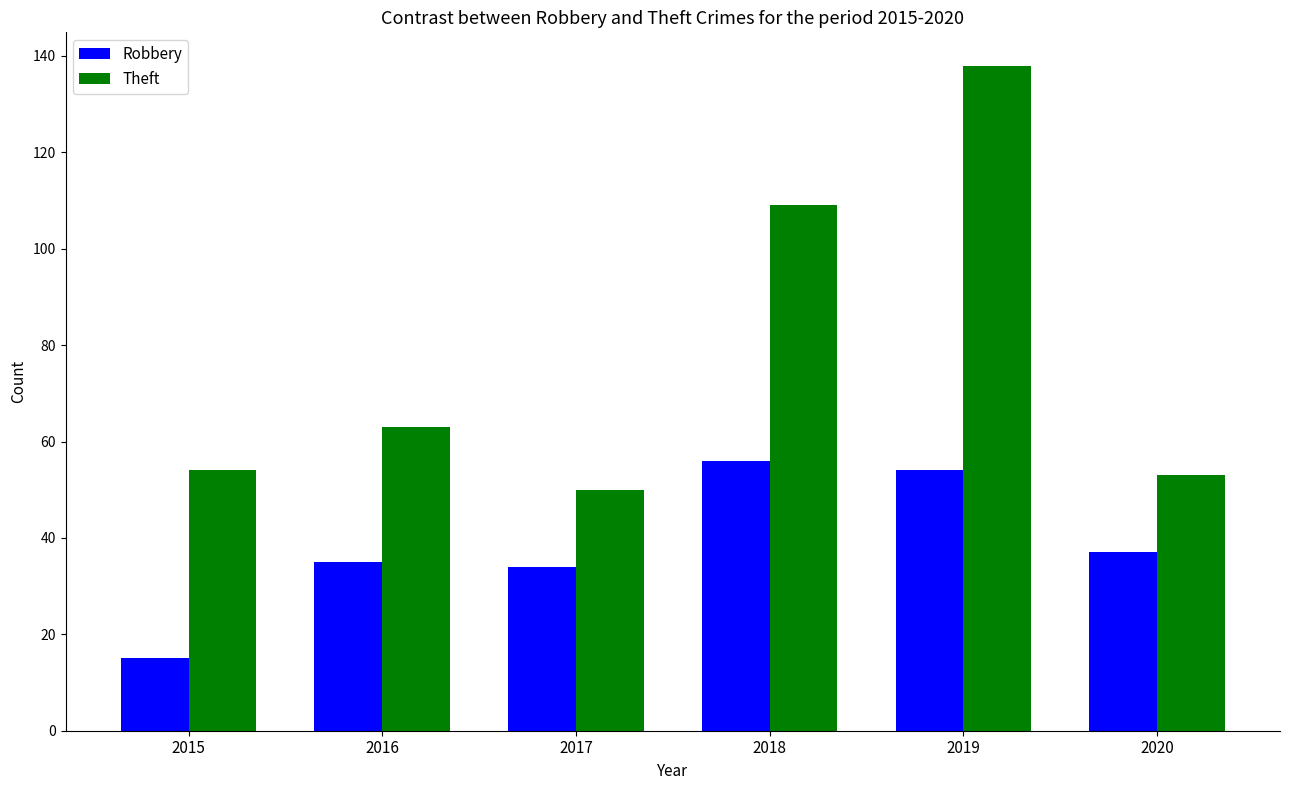

Reading left to right, extract all data points from this chart.

Robbery: 15	35	34	56	54	37
Theft: 54	63	50	109	138	53